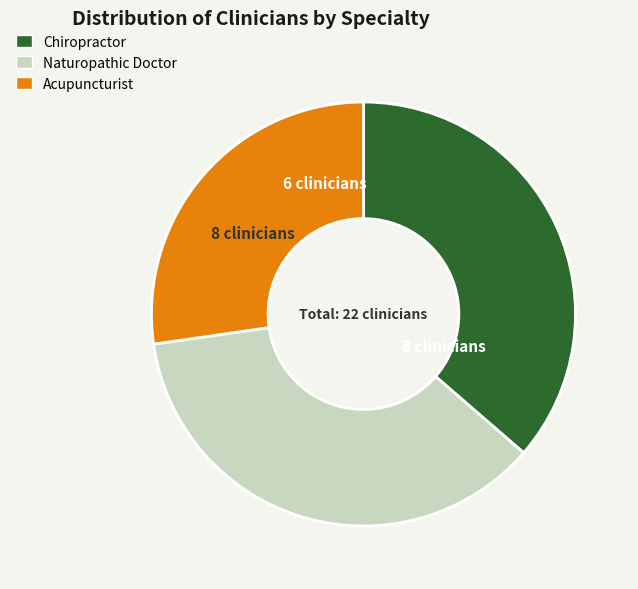

What is the smallest slice in the pie chart?

Acupuncturist